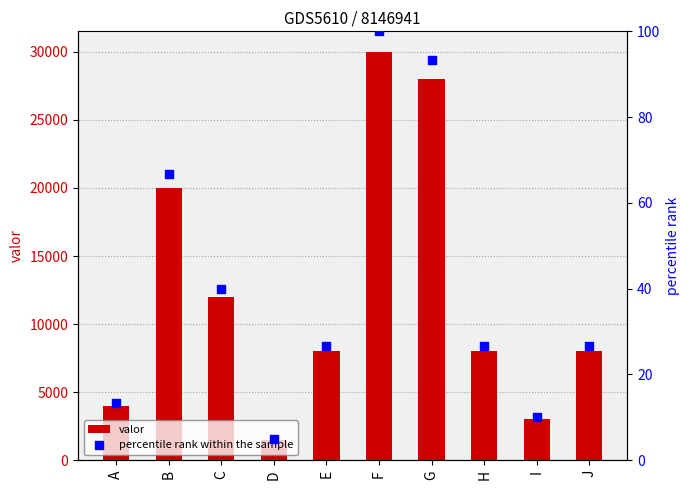

Which series reaches the maximum Y coordinate?

valor